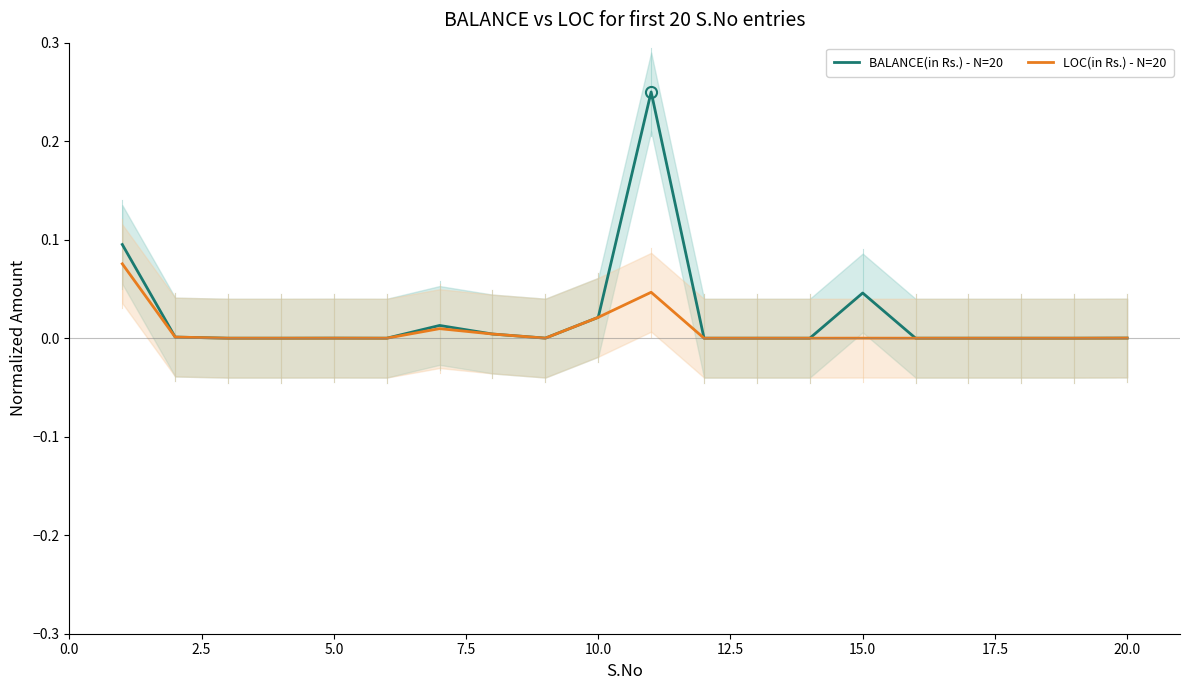

Does the chart have visible grid lines?

No